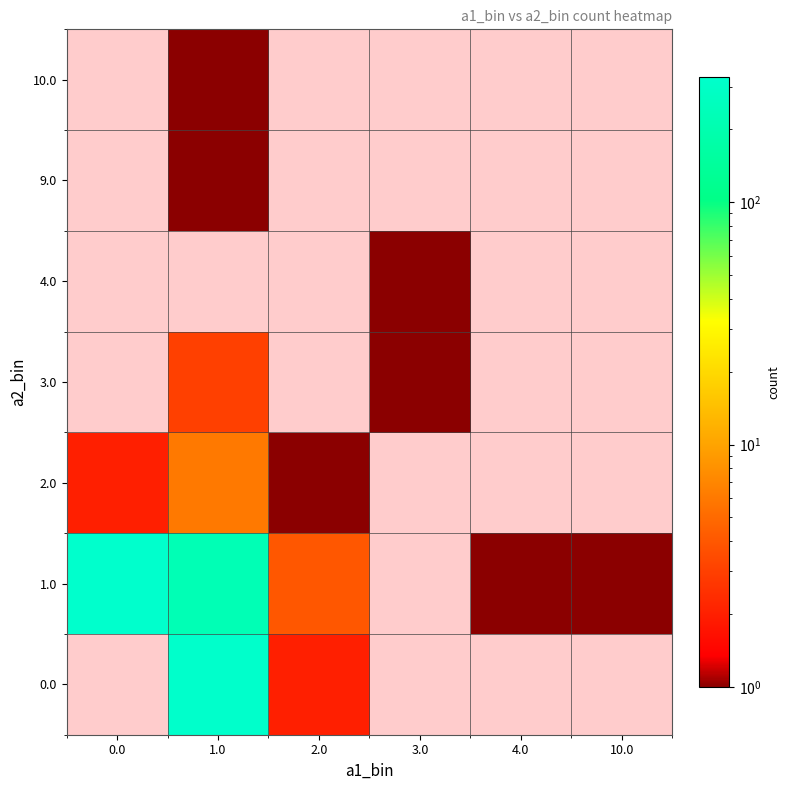

How many categories are shown in the chart?

6